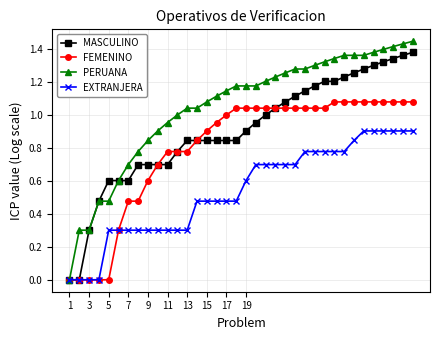

List the series in order of their peak value, lowest first.

EXTRANJERA, FEMENINO, MASCULINO, PERUANA